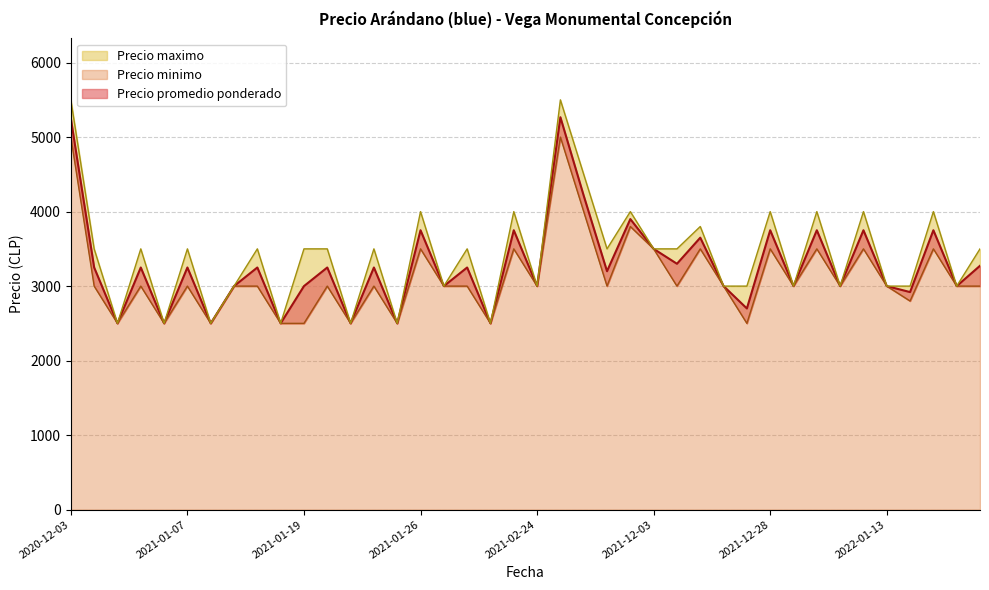

At which category is the sum across all series the highest?

2021-11-23